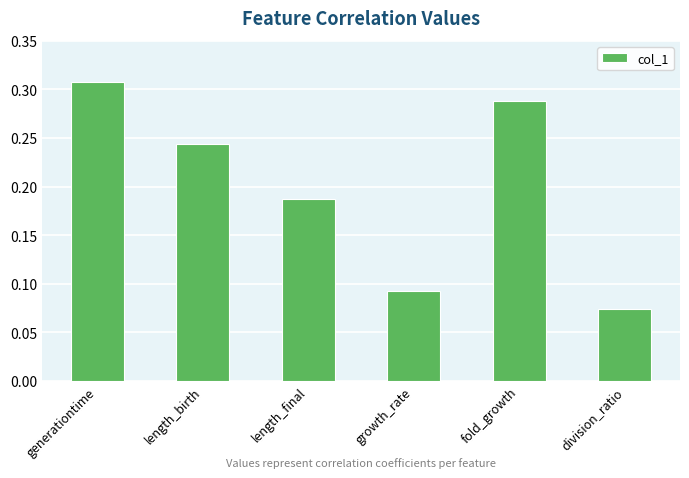

At which category does the chart reach its peak across all series?

generationtime